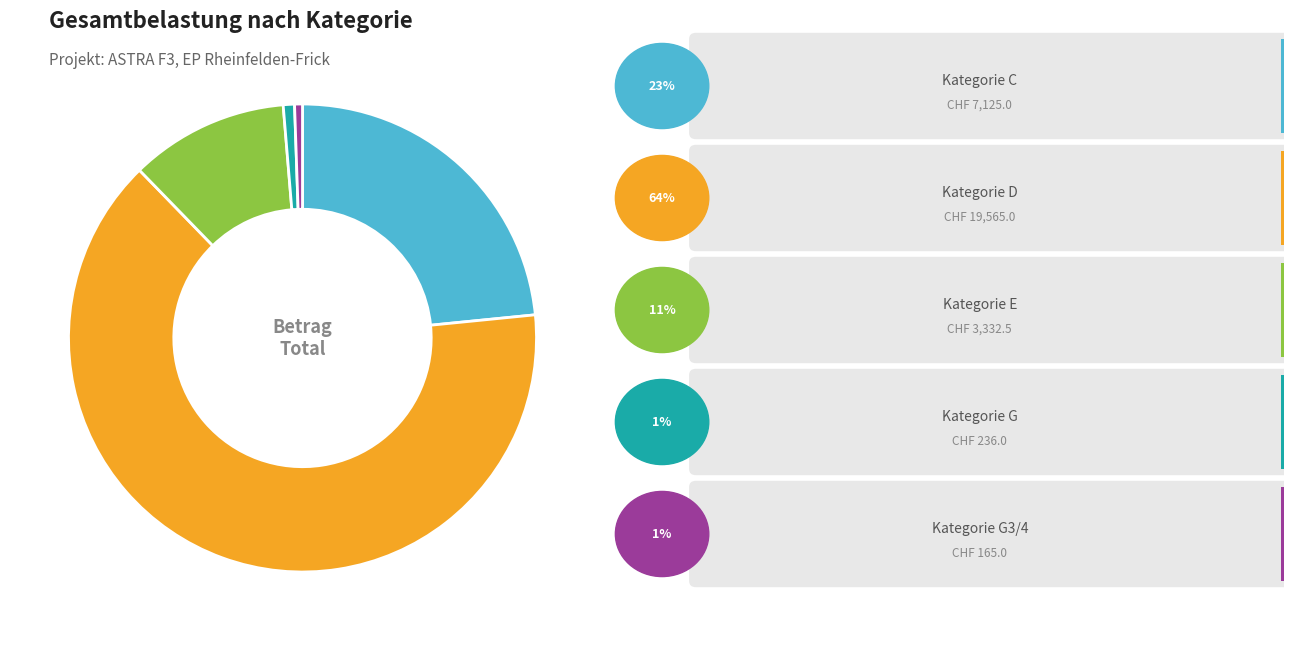

Which slice is the largest?

D